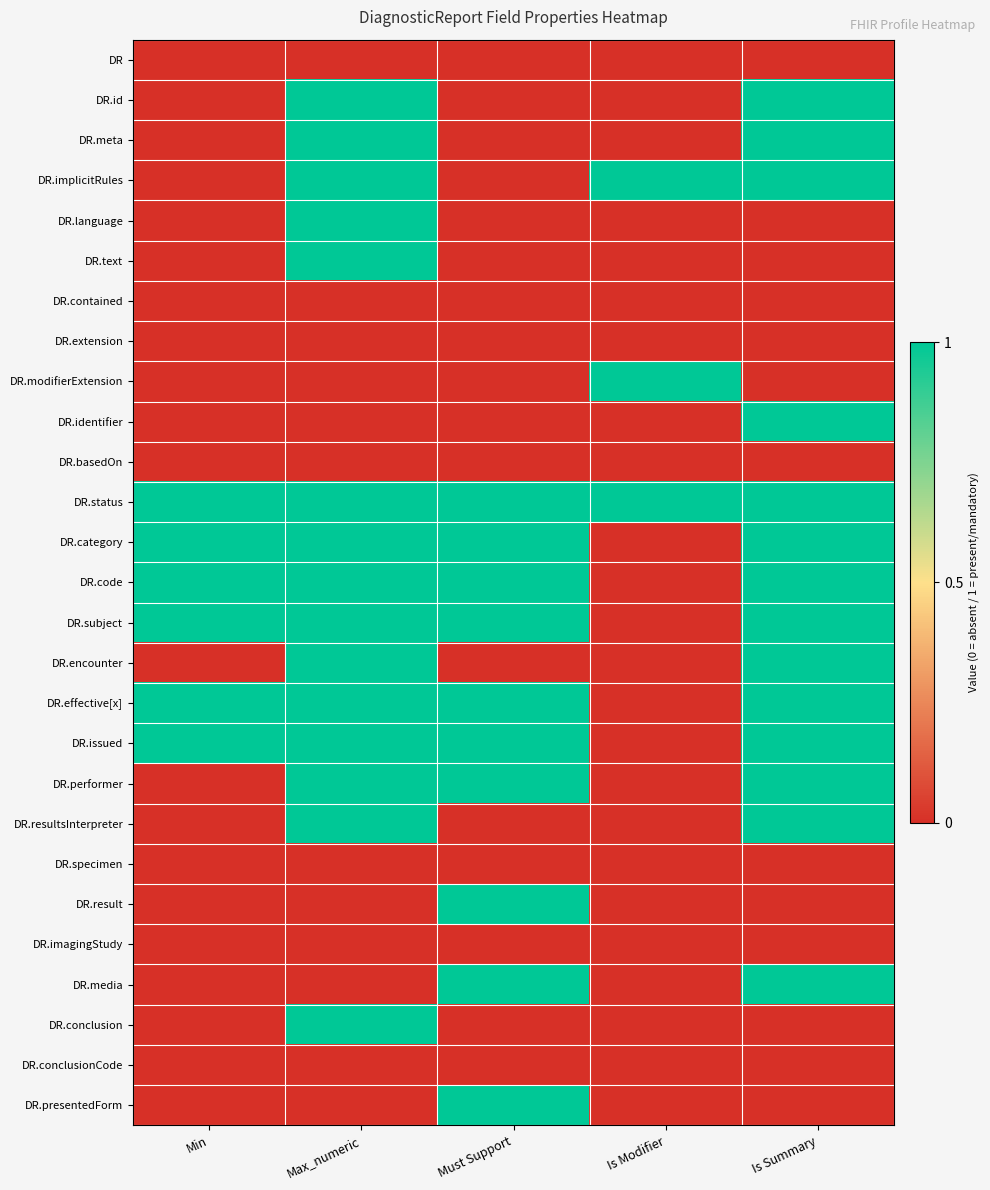

Reading left to right, what are all the values shown in this chart?

DR: Min=0	Max_numeric=0	Must Support=0	Is Modifier=0	Is Summary=0
DR.id: Min=0	Max_numeric=1	Must Support=0	Is Modifier=0	Is Summary=1
DR.meta: Min=0	Max_numeric=1	Must Support=0	Is Modifier=0	Is Summary=1
DR.implicitRules: Min=0	Max_numeric=1	Must Support=0	Is Modifier=1	Is Summary=1
DR.language: Min=0	Max_numeric=1	Must Support=0	Is Modifier=0	Is Summary=0
DR.text: Min=0	Max_numeric=1	Must Support=0	Is Modifier=0	Is Summary=0
DR.contained: Min=0	Max_numeric=0	Must Support=0	Is Modifier=0	Is Summary=0
DR.extension: Min=0	Max_numeric=0	Must Support=0	Is Modifier=0	Is Summary=0
DR.modifierExtension: Min=0	Max_numeric=0	Must Support=0	Is Modifier=1	Is Summary=0
DR.identifier: Min=0	Max_numeric=0	Must Support=0	Is Modifier=0	Is Summary=1
DR.basedOn: Min=0	Max_numeric=0	Must Support=0	Is Modifier=0	Is Summary=0
DR.status: Min=1	Max_numeric=1	Must Support=1	Is Modifier=1	Is Summary=1
DR.category: Min=1	Max_numeric=1	Must Support=1	Is Modifier=0	Is Summary=1
DR.code: Min=1	Max_numeric=1	Must Support=1	Is Modifier=0	Is Summary=1
DR.subject: Min=1	Max_numeric=1	Must Support=1	Is Modifier=0	Is Summary=1
DR.encounter: Min=0	Max_numeric=1	Must Support=0	Is Modifier=0	Is Summary=1
DR.effective[x]: Min=1	Max_numeric=1	Must Support=1	Is Modifier=0	Is Summary=1
DR.issued: Min=1	Max_numeric=1	Must Support=1	Is Modifier=0	Is Summary=1
DR.performer: Min=0	Max_numeric=1	Must Support=1	Is Modifier=0	Is Summary=1
DR.resultsInterpreter: Min=0	Max_numeric=1	Must Support=0	Is Modifier=0	Is Summary=1
DR.specimen: Min=0	Max_numeric=0	Must Support=0	Is Modifier=0	Is Summary=0
DR.result: Min=0	Max_numeric=0	Must Support=1	Is Modifier=0	Is Summary=0
DR.imagingStudy: Min=0	Max_numeric=0	Must Support=0	Is Modifier=0	Is Summary=0
DR.media: Min=0	Max_numeric=0	Must Support=1	Is Modifier=0	Is Summary=1
DR.conclusion: Min=0	Max_numeric=1	Must Support=0	Is Modifier=0	Is Summary=0
DR.conclusionCode: Min=0	Max_numeric=0	Must Support=0	Is Modifier=0	Is Summary=0
DR.presentedForm: Min=0	Max_numeric=0	Must Support=1	Is Modifier=0	Is Summary=0